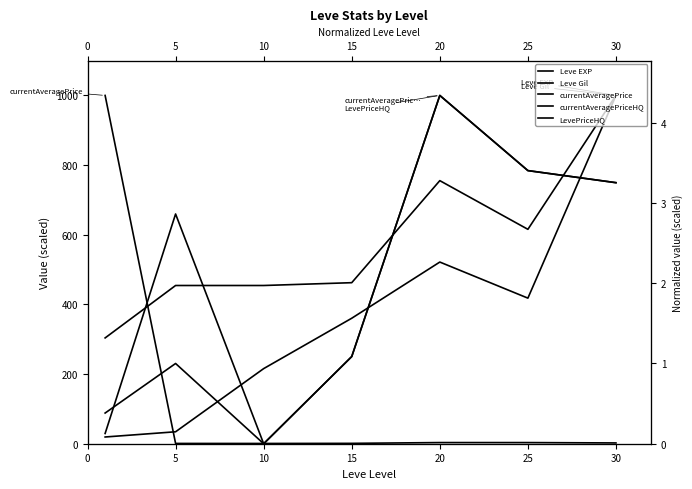

How many values in the Leve Gil series exceed 462?

4